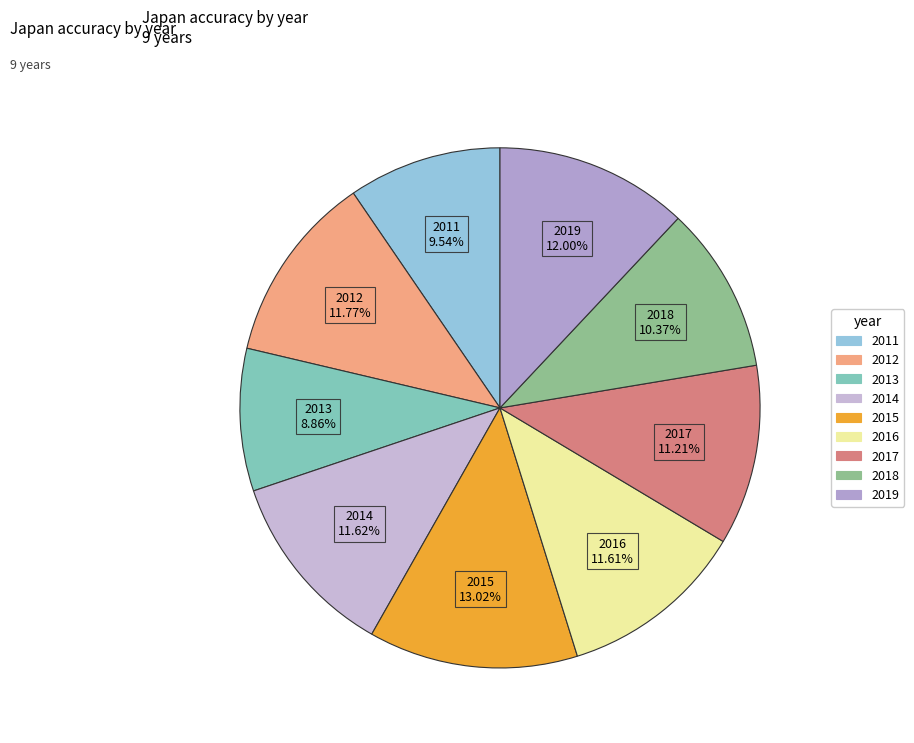

What percentage is the 2015 slice, to the nearest percent?

13%